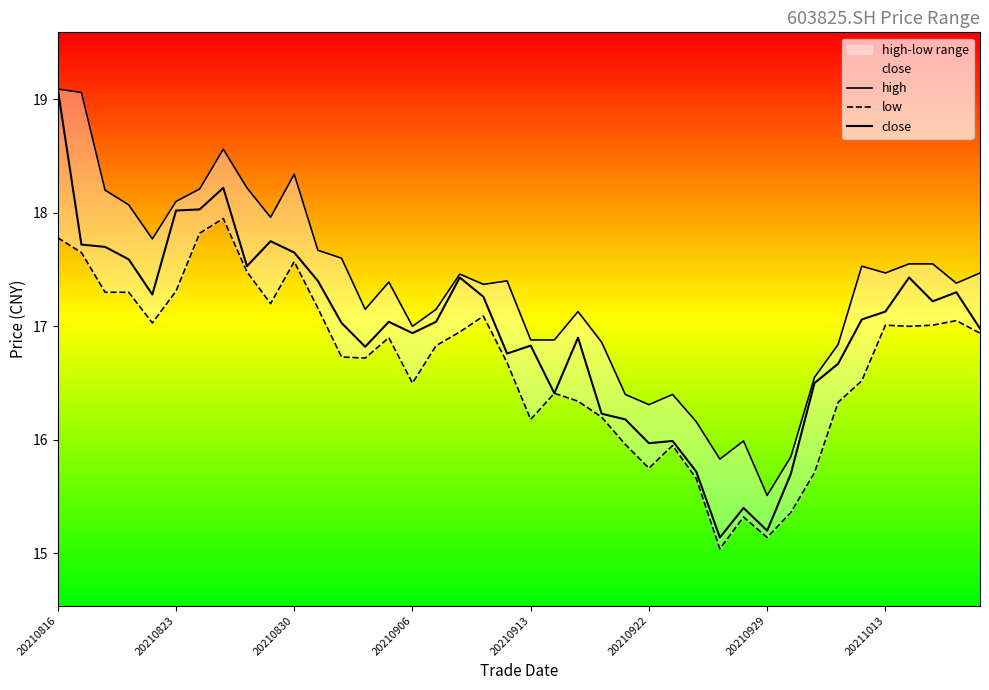

The low series shows 11.0 at 20210913. True or false?

False